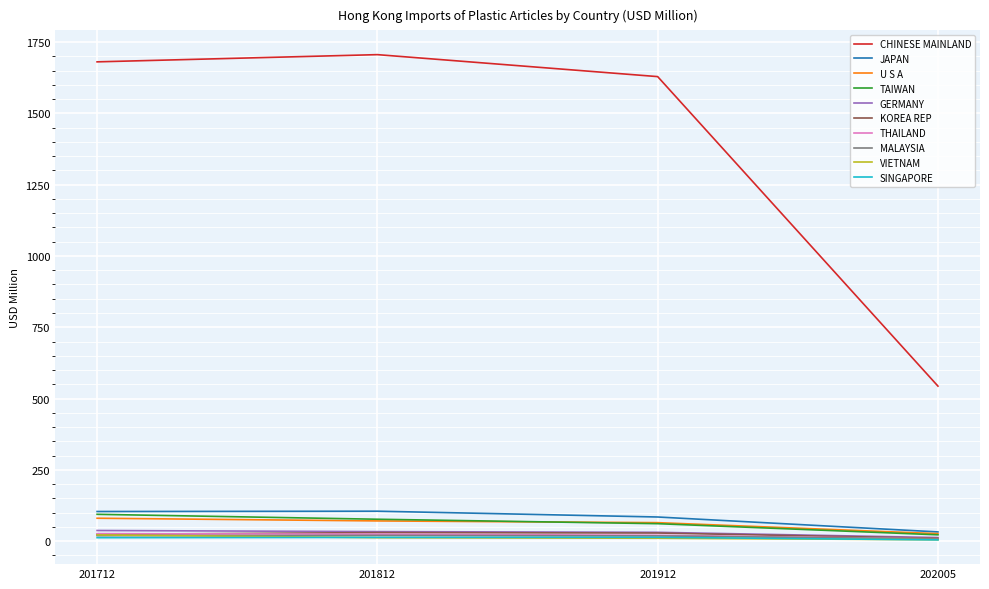

Where is CHINESE MAINLAND nearest to the value 1124?

201912